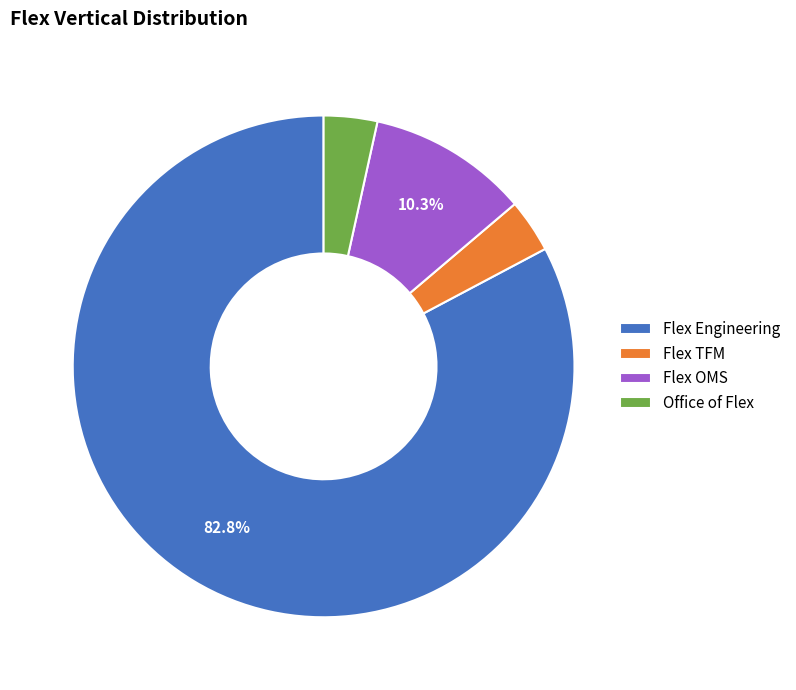

How many slices are in this pie chart?

4